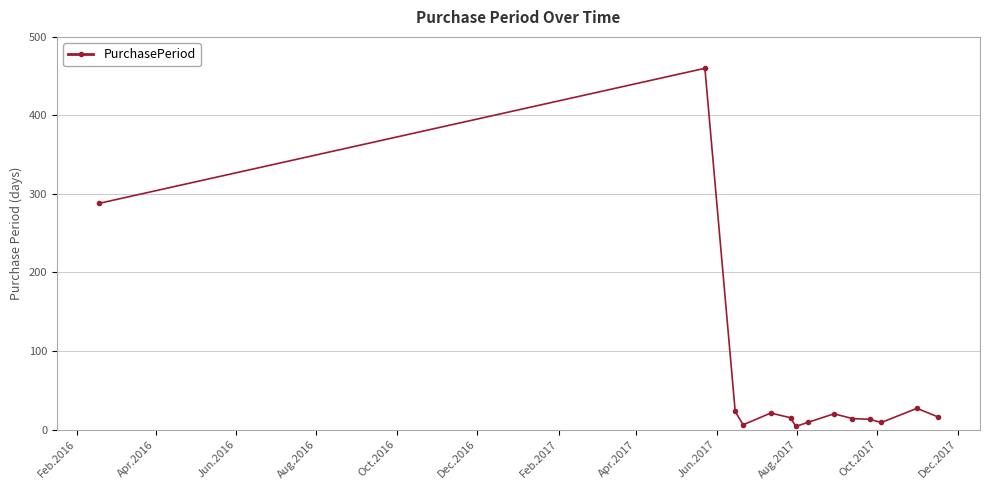

True or false: there are more than 1 points higher than both neighbors.

True